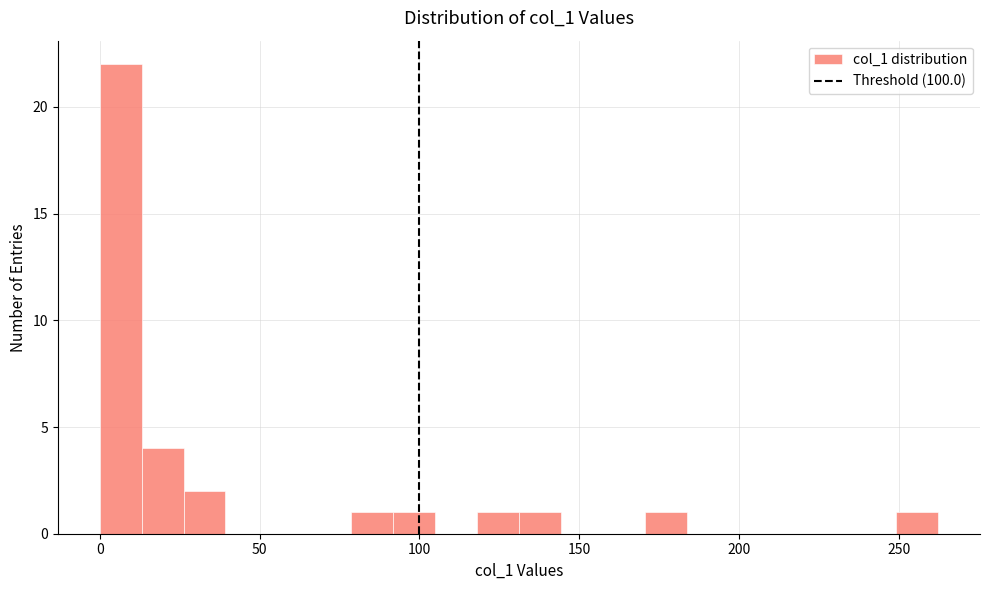

Read against the x-axis, roughly where is the centre of the tallest bar?

5